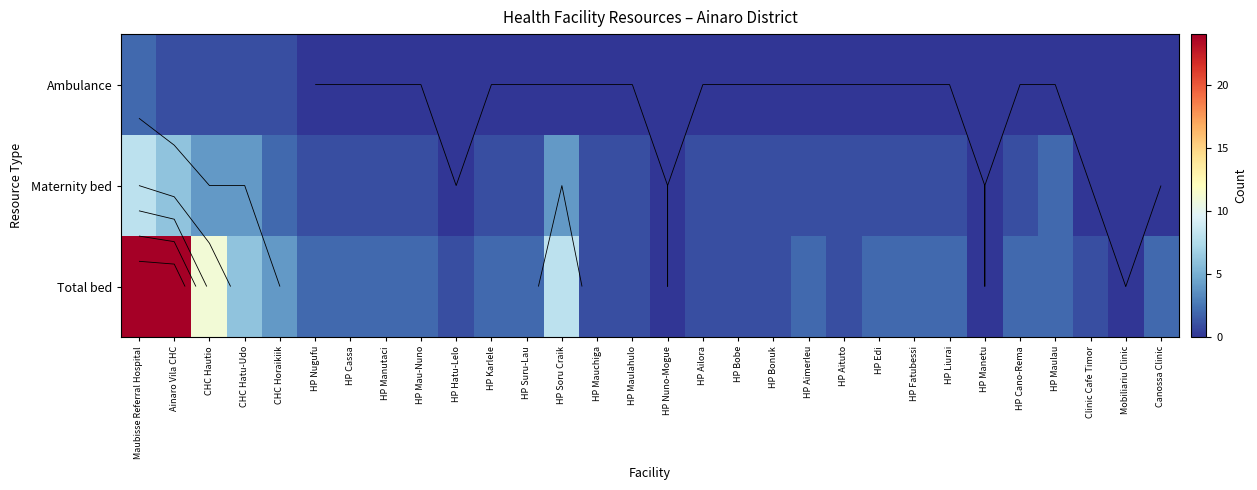

What value does the Maternity bed series have at HP Cano-Rema?

1